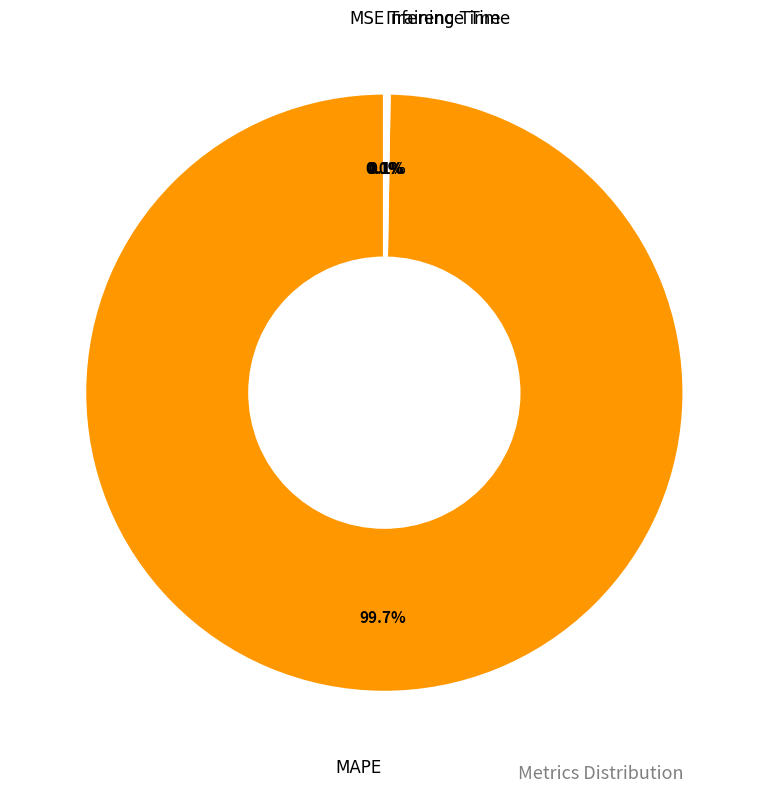

Which slice is the largest?

MAPE